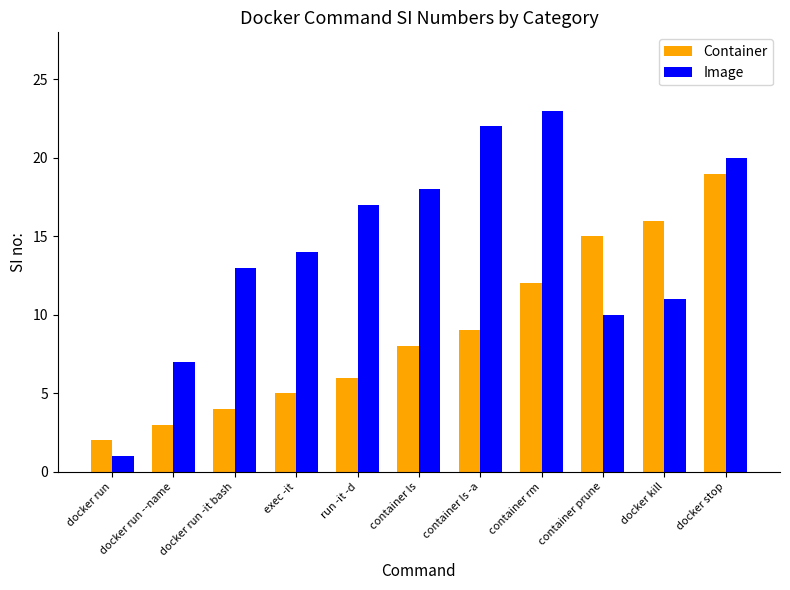

Read the Container value at docker stop.

19